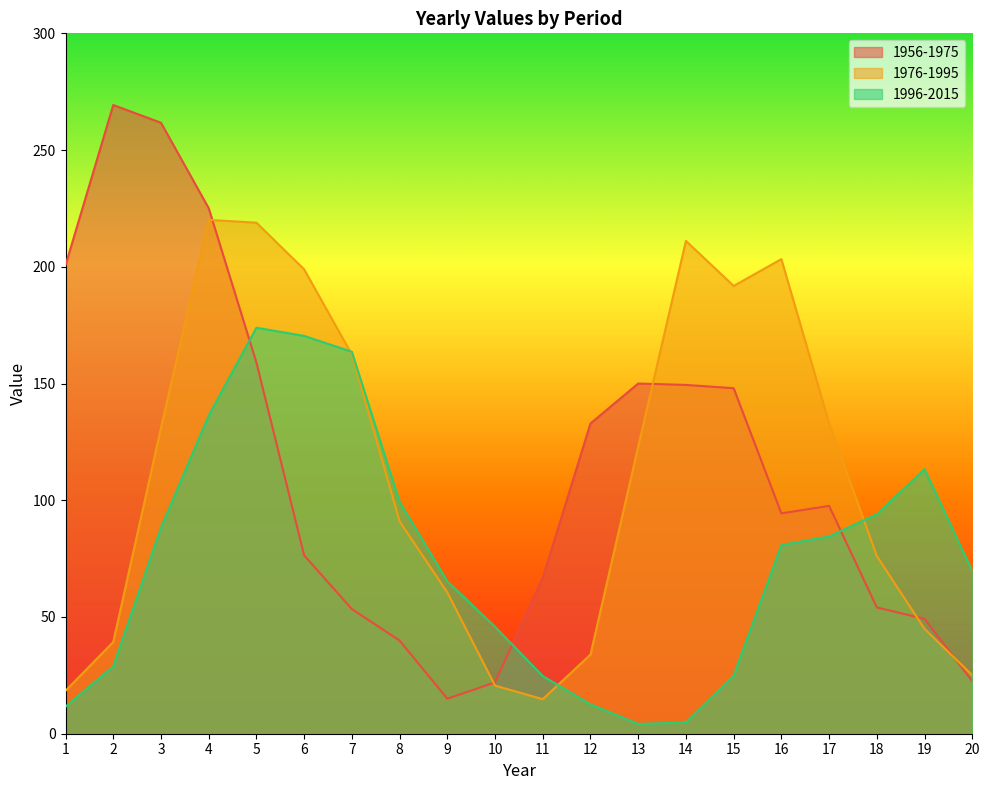

Between 5 and 6, which series saw the biggest shift?

1956-1975